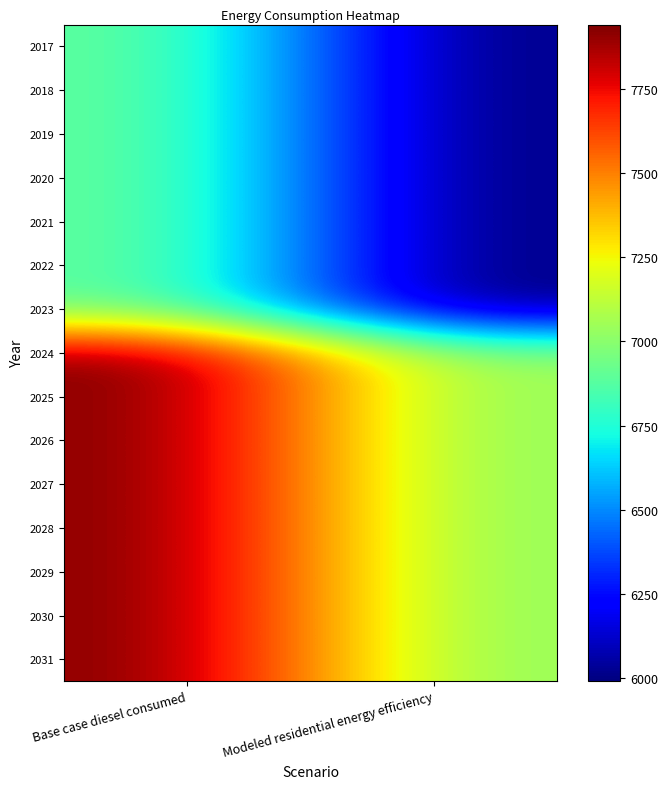

Reading left to right, transcribe all the data shown in this chart.

2017: Base case diesel consumed=6918.3	Modeled residential energy efficiency=5991.1
2018: Base case diesel consumed=6918.3	Modeled residential energy efficiency=5991.1
2019: Base case diesel consumed=6918.3	Modeled residential energy efficiency=5991.1
2020: Base case diesel consumed=6918.3	Modeled residential energy efficiency=5991.1
2021: Base case diesel consumed=6918.3	Modeled residential energy efficiency=5991.1
2022: Base case diesel consumed=6918.3	Modeled residential energy efficiency=5991.1
2023: Base case diesel consumed=6918.3	Modeled residential energy efficiency=5991.1
2024: Base case diesel consumed=7940.9	Modeled residential energy efficiency=7013.7
2025: Base case diesel consumed=7940.9	Modeled residential energy efficiency=7013.7
2026: Base case diesel consumed=7940.9	Modeled residential energy efficiency=7013.7
2027: Base case diesel consumed=7940.9	Modeled residential energy efficiency=7013.7
2028: Base case diesel consumed=7940.9	Modeled residential energy efficiency=7013.7
2029: Base case diesel consumed=7940.9	Modeled residential energy efficiency=7013.7
2030: Base case diesel consumed=7940.9	Modeled residential energy efficiency=7013.7
2031: Base case diesel consumed=7940.9	Modeled residential energy efficiency=7013.7